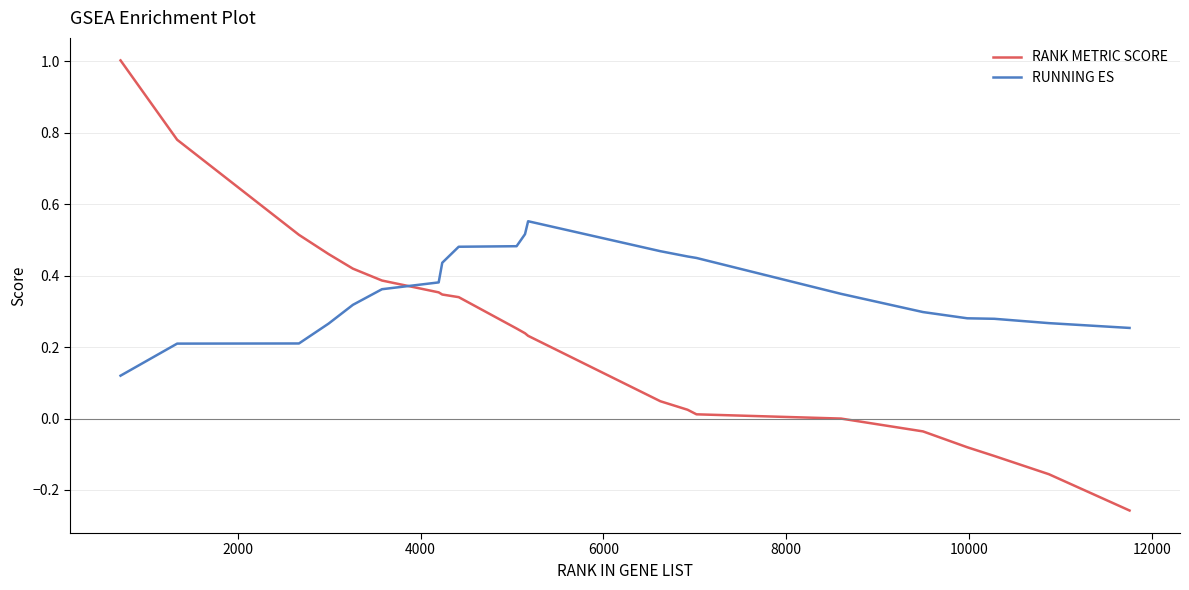

Which series has the largest range (max minus min)?

RANK METRIC SCORE